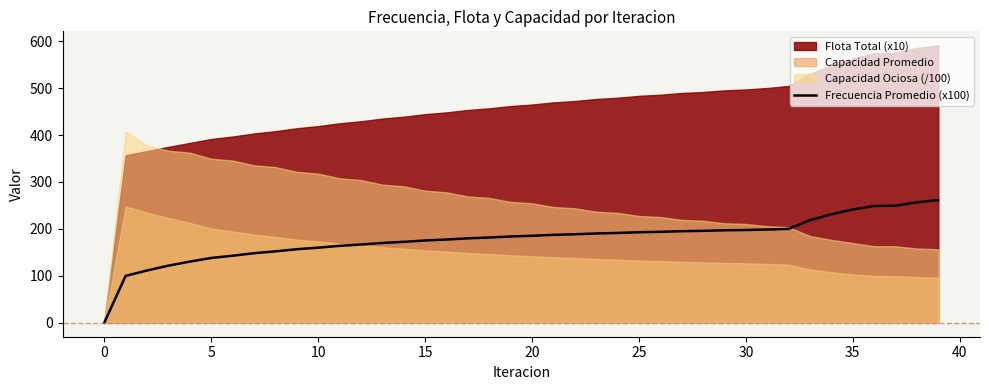

Is it true that Frecuencia Promedio (x100) equals 185.4 at 20?

True